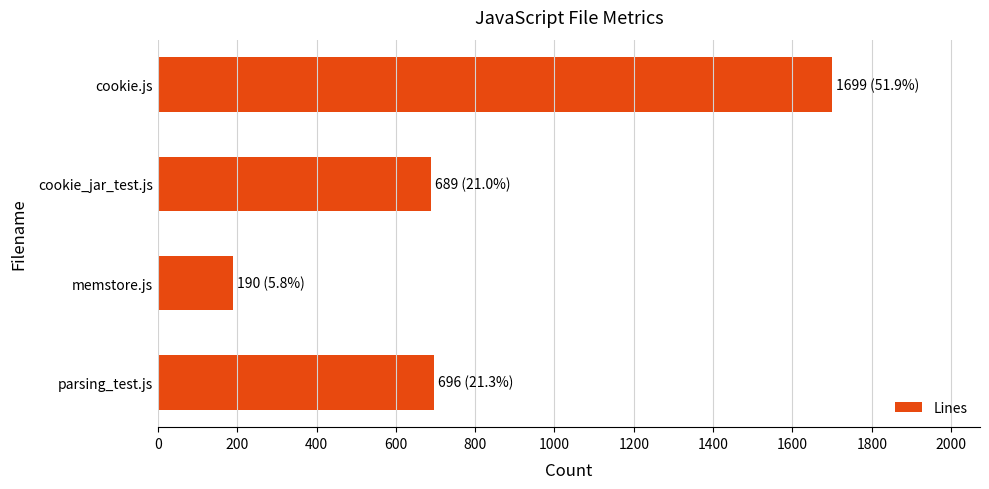

The chart shows a value of 2634 at cookie.js. True or false?

False